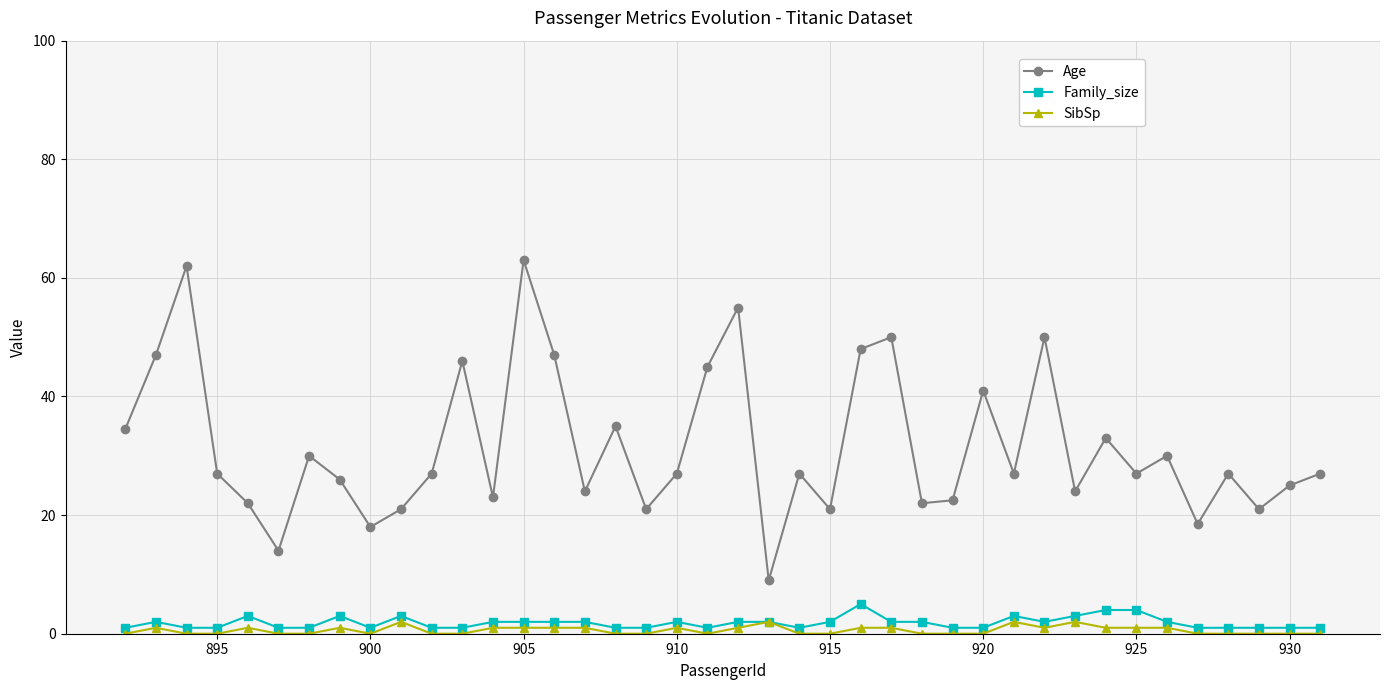

How many categories are shown in the chart?

40